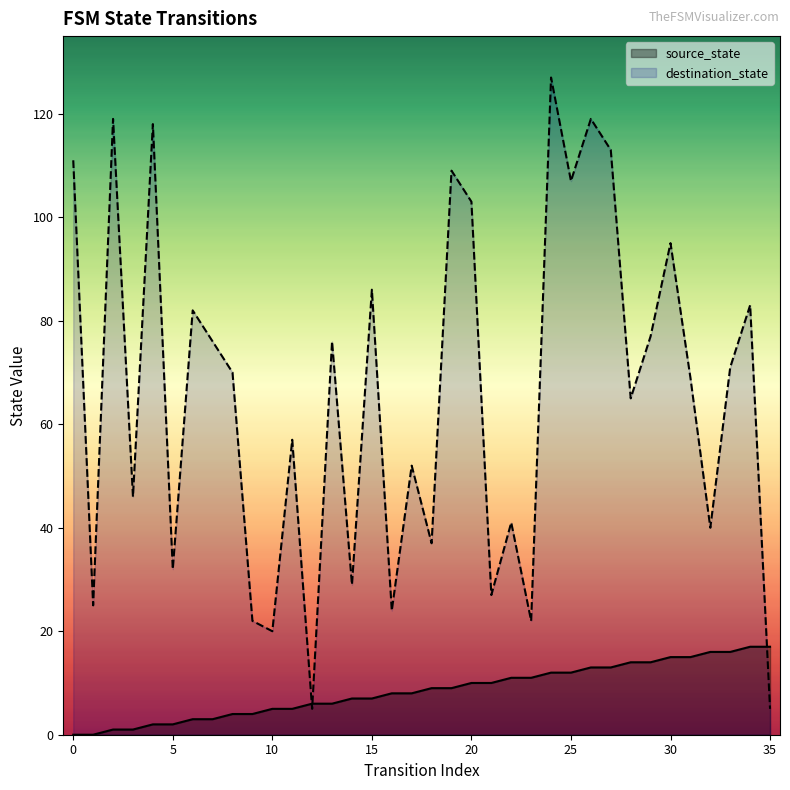

Is the value of destination_state at 19 greater than the value of source_state at 34?

Yes